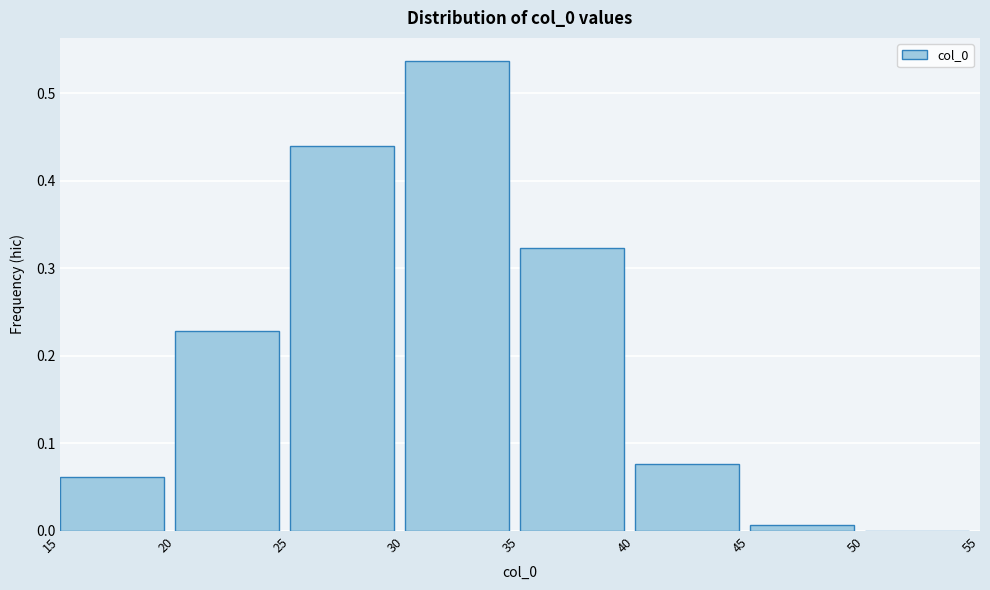

The chart shows a value of 0.1 at 20. True or false?

False